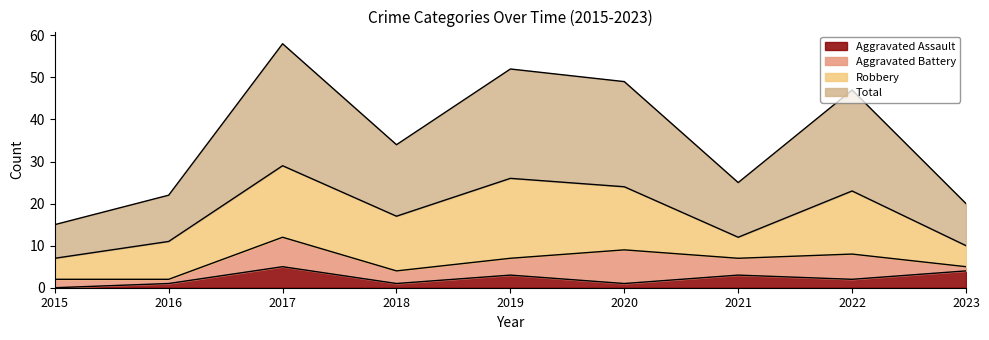

Where is Total nearest to the value 36?

2018